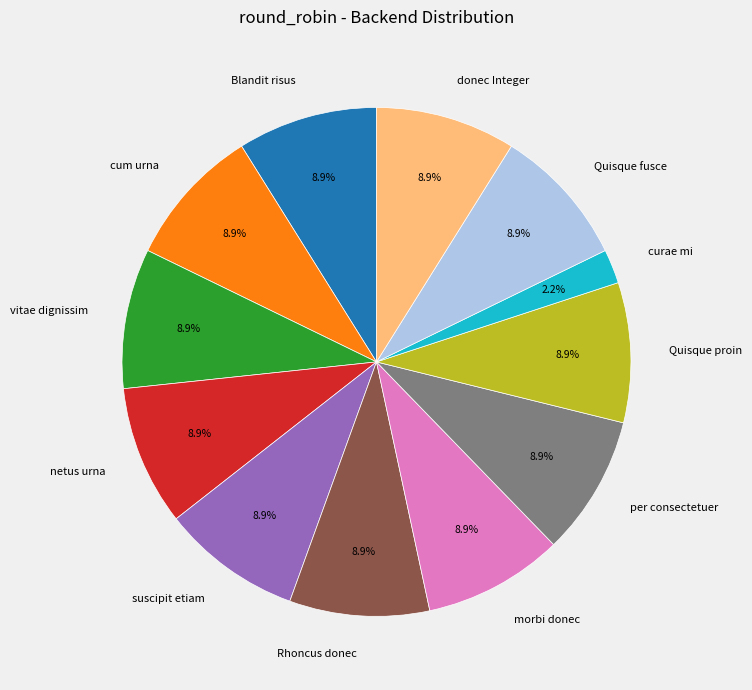

What is the ratio of the value at morbi donec to the value at per consectetuer?

1.0